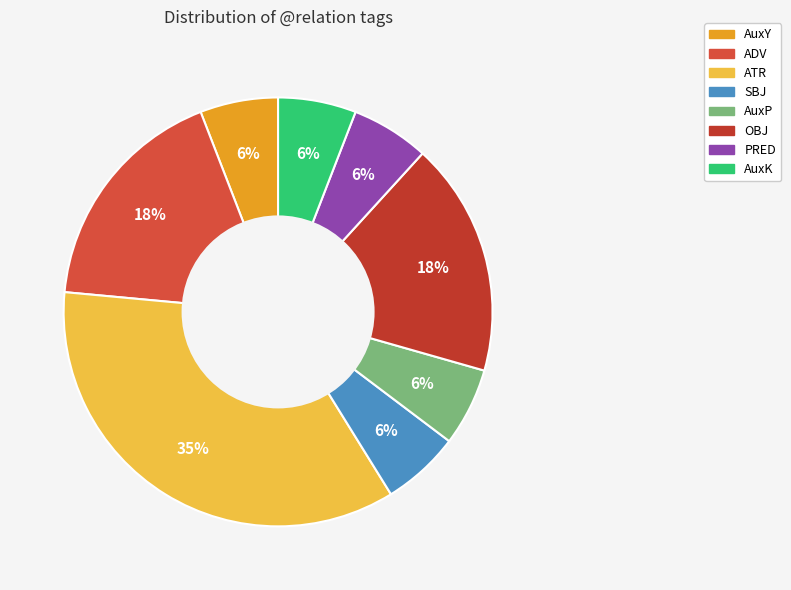

What percentage is the AuxY slice, to the nearest percent?

6%